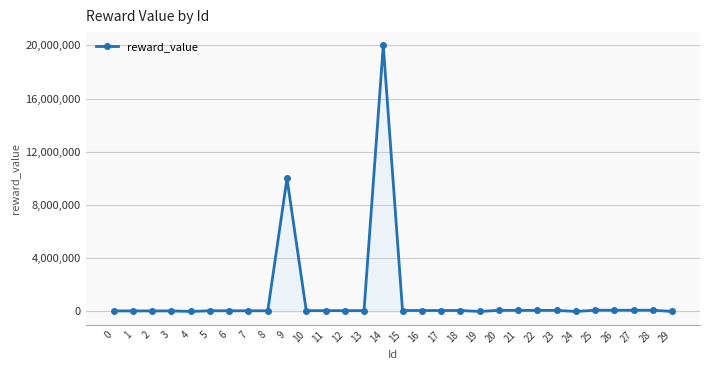

At which category does the chart reach its peak across all series?

14